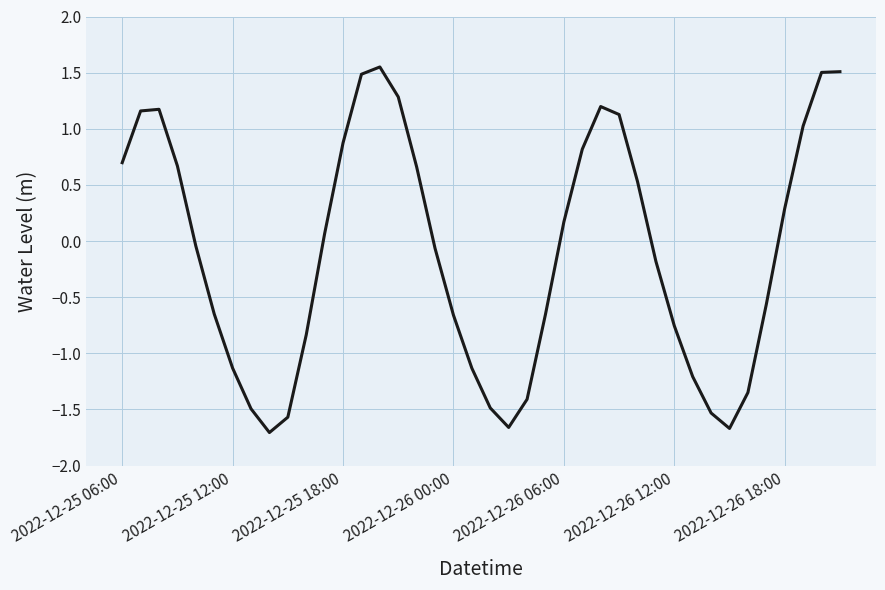

What is the sum of all values?

-4.0